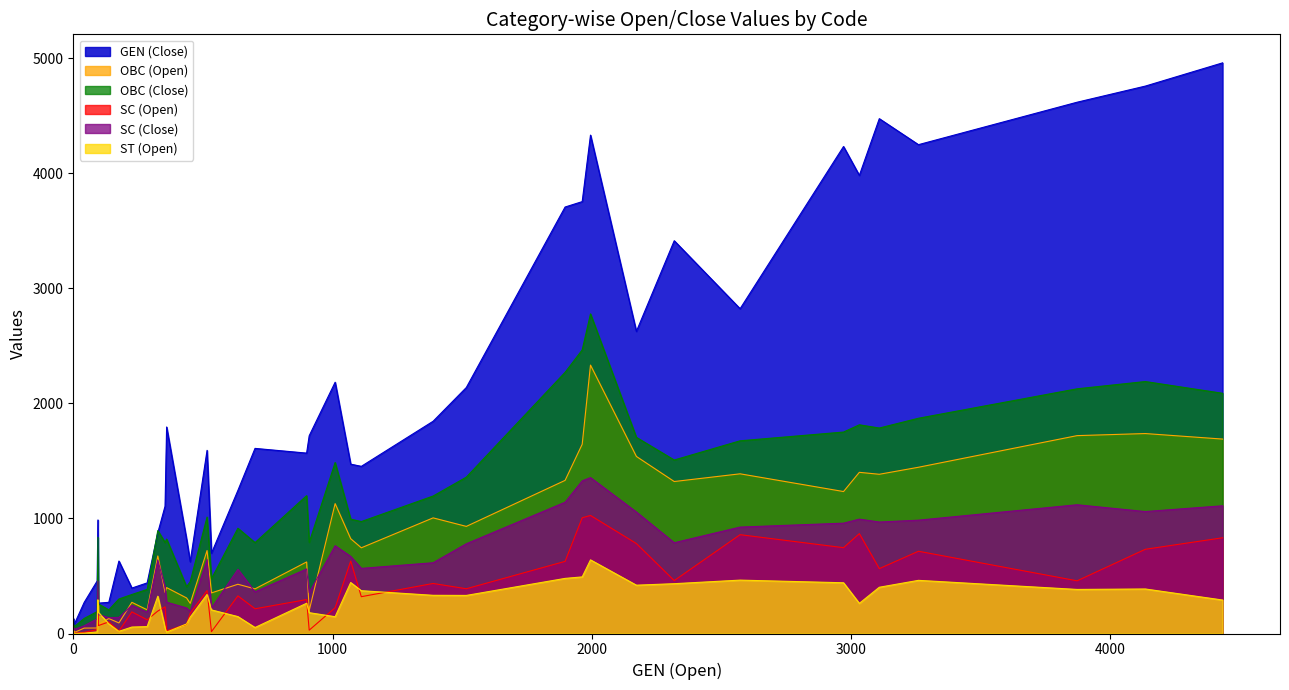

Which series has the largest total across all categories?

GEN (Close)